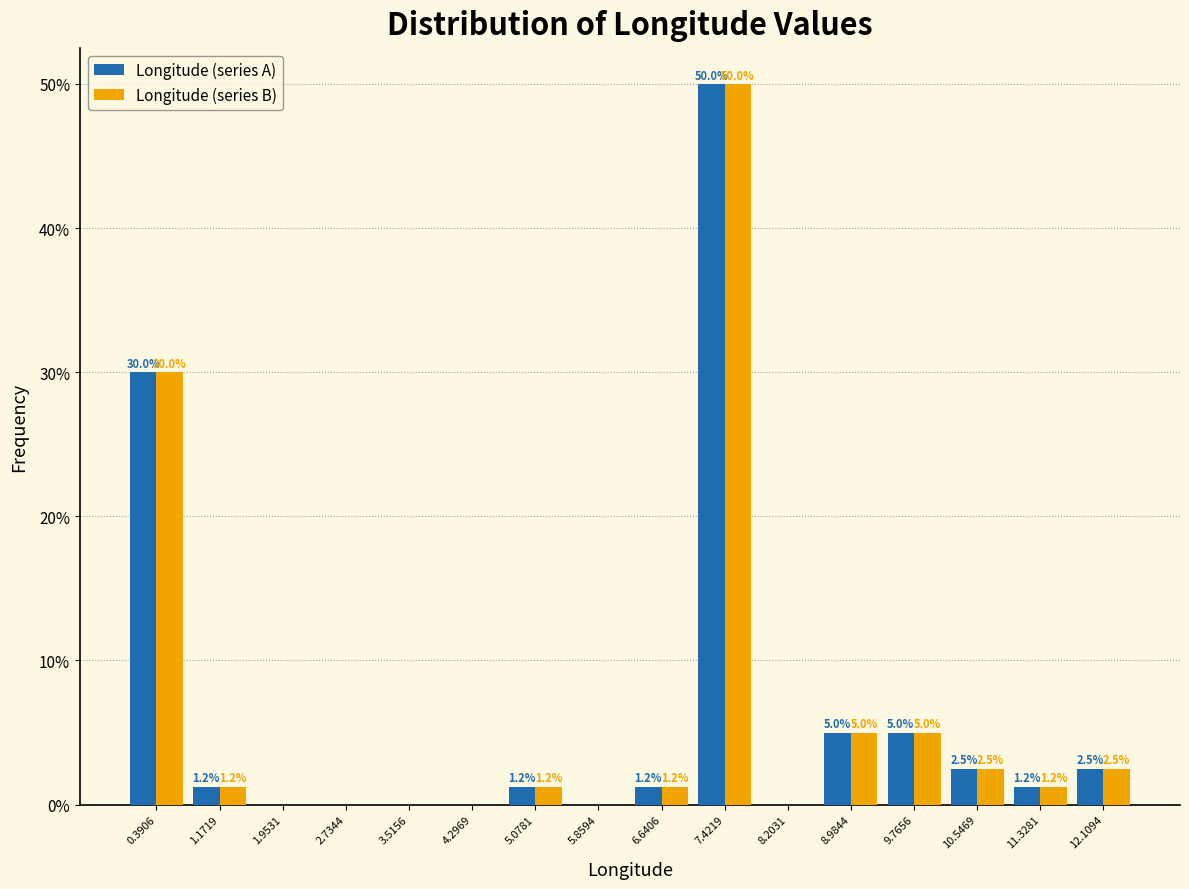

In the Longitude (series A) series, which range on the x-axis has the tallest bar?

7.0 to 7.8